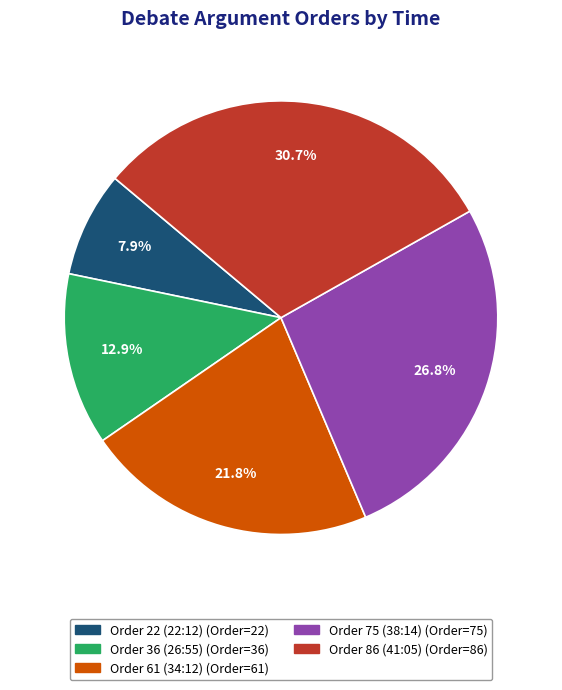

To the nearest percent, what portion does Order 86 (41:05) represent?

31%